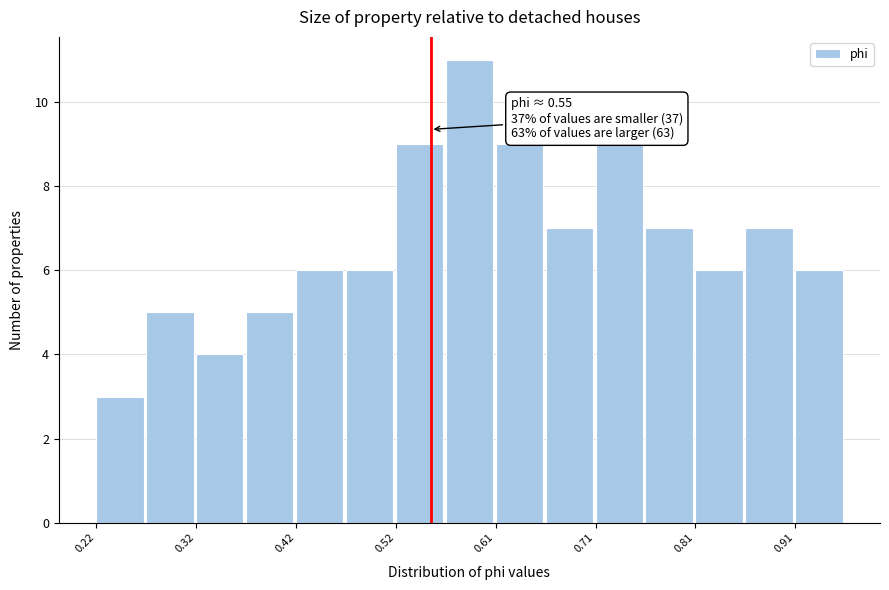

Over which range of the x-axis is the bar tallest?

0.57 to 0.61